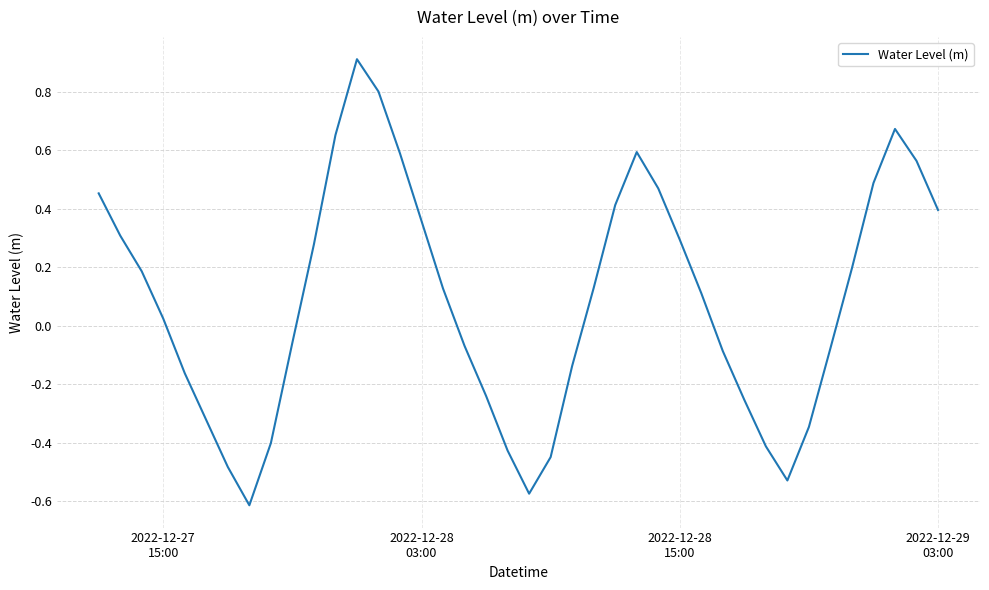

What is the greatest value displayed?

0.9